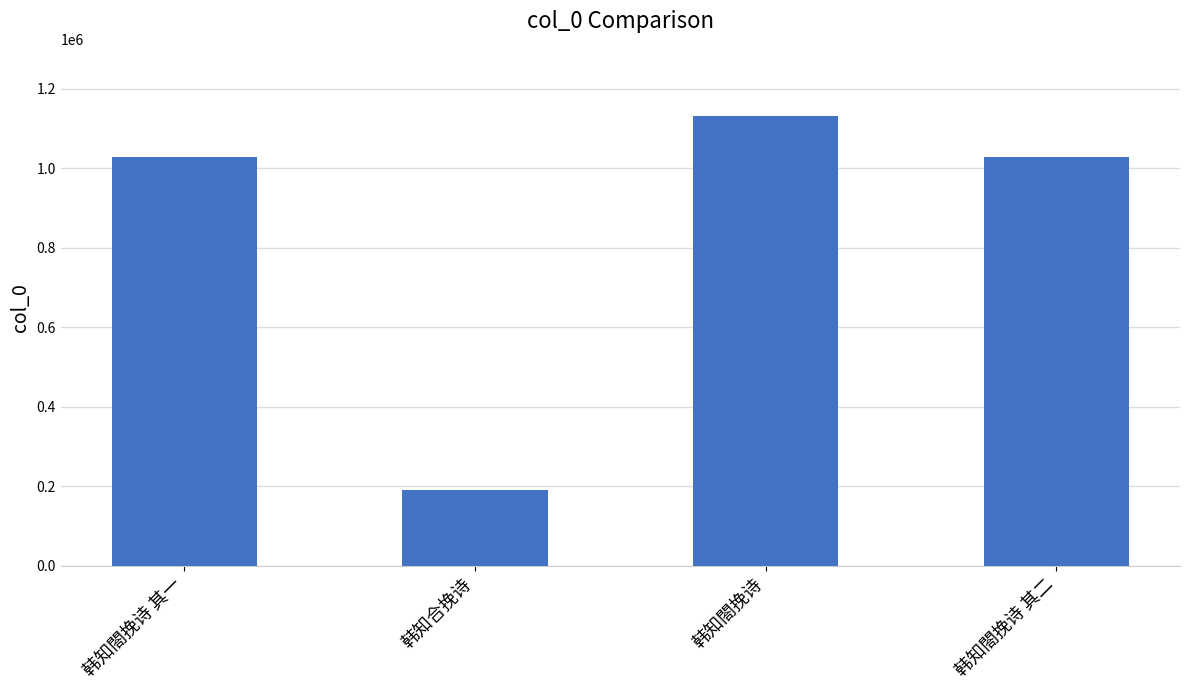

What is the minimum value shown in the chart?

191431